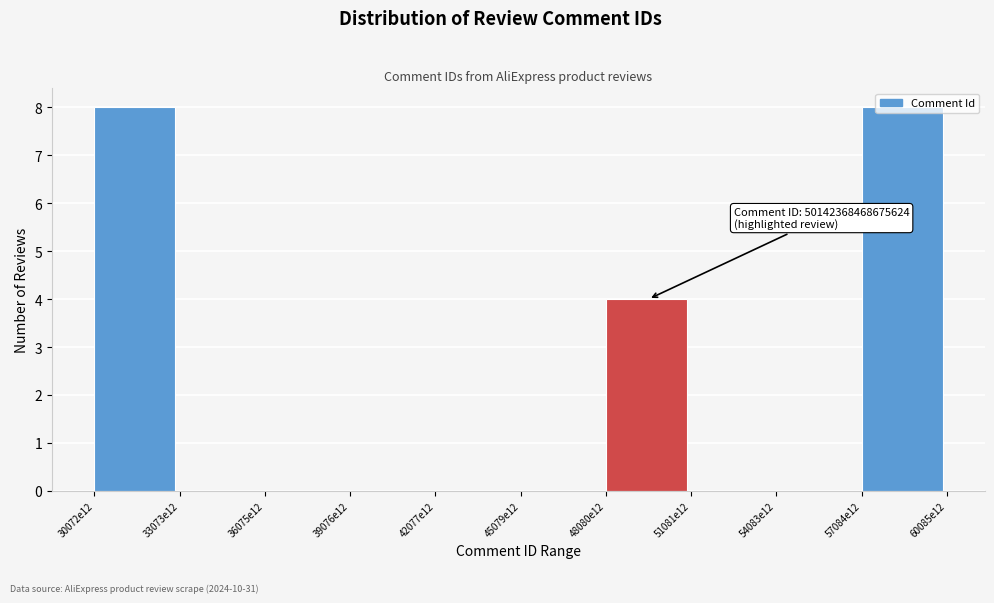

True or false: the data shows 0 at 45079e12.

True